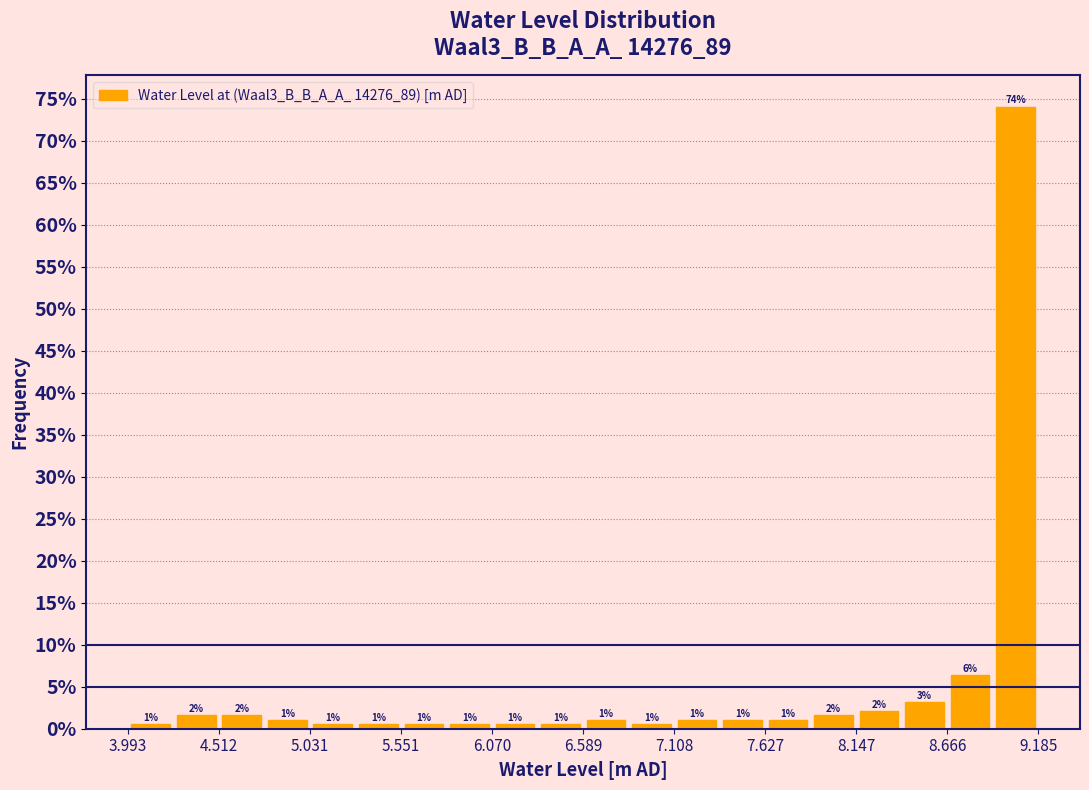

Around what value on the x-axis is the tallest bar? Give the approximate position of its centre, as read against the axis.

9.1